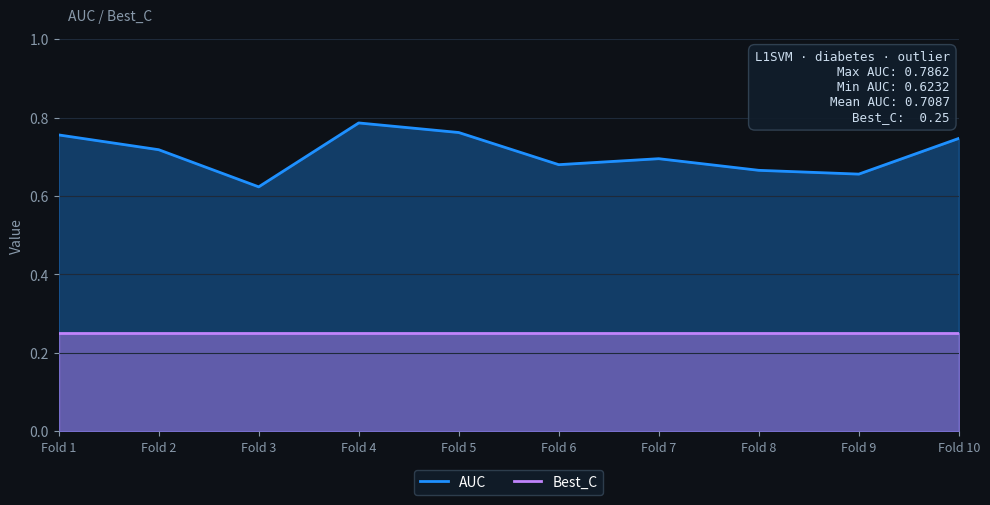

True or false: Best_C and AUC intersect in this chart.

False